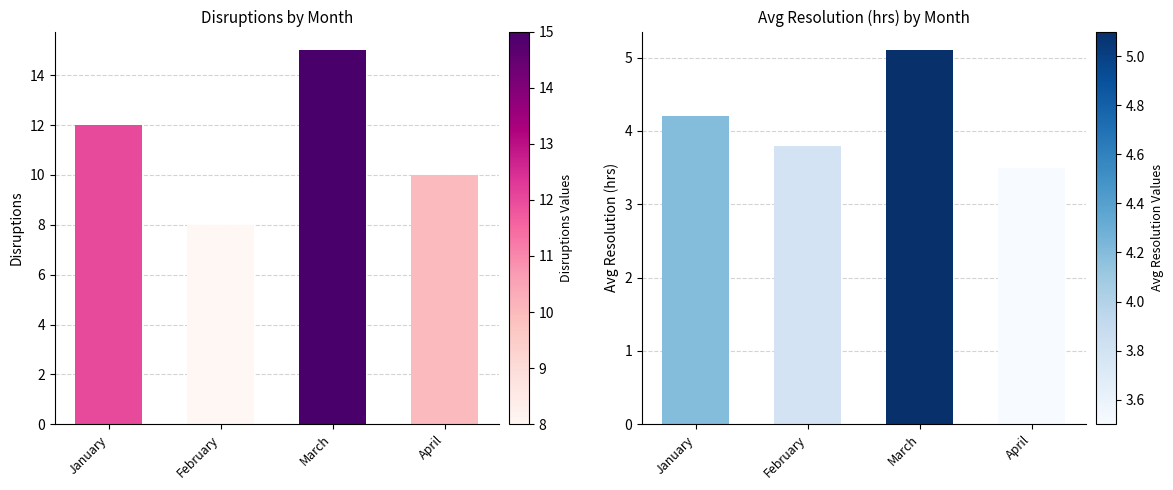

The Disruptions series shows 5.0 at April. True or false?

False